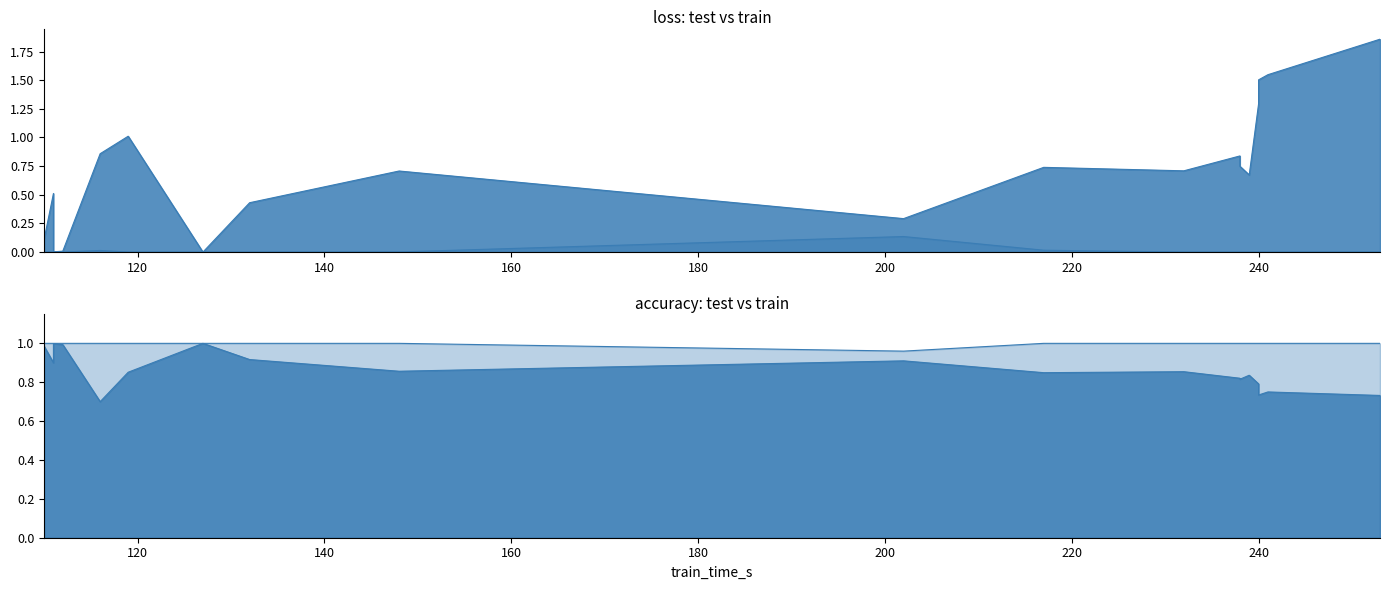

Reading left to right, what are all the values shown in this chart?

loss: 202=0.3	217=0.7	241=1.5	240=1.3	240=1.5	119=1.0	116=0.9	111=0.5	111=0.1	112=0.0	132=0.4	111=0.0	110=0.1	232=0.7	148=0.7	127=0.0	253=1.9	238=0.8	238=0.7	239=0.7
train_loss: 202=0.1	217=0.0	241=0.0	240=0.0	240=0.0	119=0.0	116=0.0	111=0.0	111=0.0	112=0.0	132=0.0	111=0.0	110=0.0	232=0.0	148=0.0	127=0.0	253=0.0	238=0.0	238=0.0	239=0.0
accuracy: 202=0.9	217=0.8	241=0.8	240=0.8	240=0.7	119=0.9	116=0.7	111=0.9	111=0.9	112=1.0	132=0.9	111=1.0	110=1.0	232=0.9	148=0.9	127=1.0	253=0.7	238=0.8	238=0.8	239=0.8
train_accuracy: 202=1.0	217=1.0	241=1.0	240=1.0	240=1.0	119=1.0	116=1.0	111=1.0	111=1.0	112=1.0	132=1.0	111=1.0	110=1.0	232=1.0	148=1.0	127=1.0	253=1.0	238=1.0	238=1.0	239=1.0